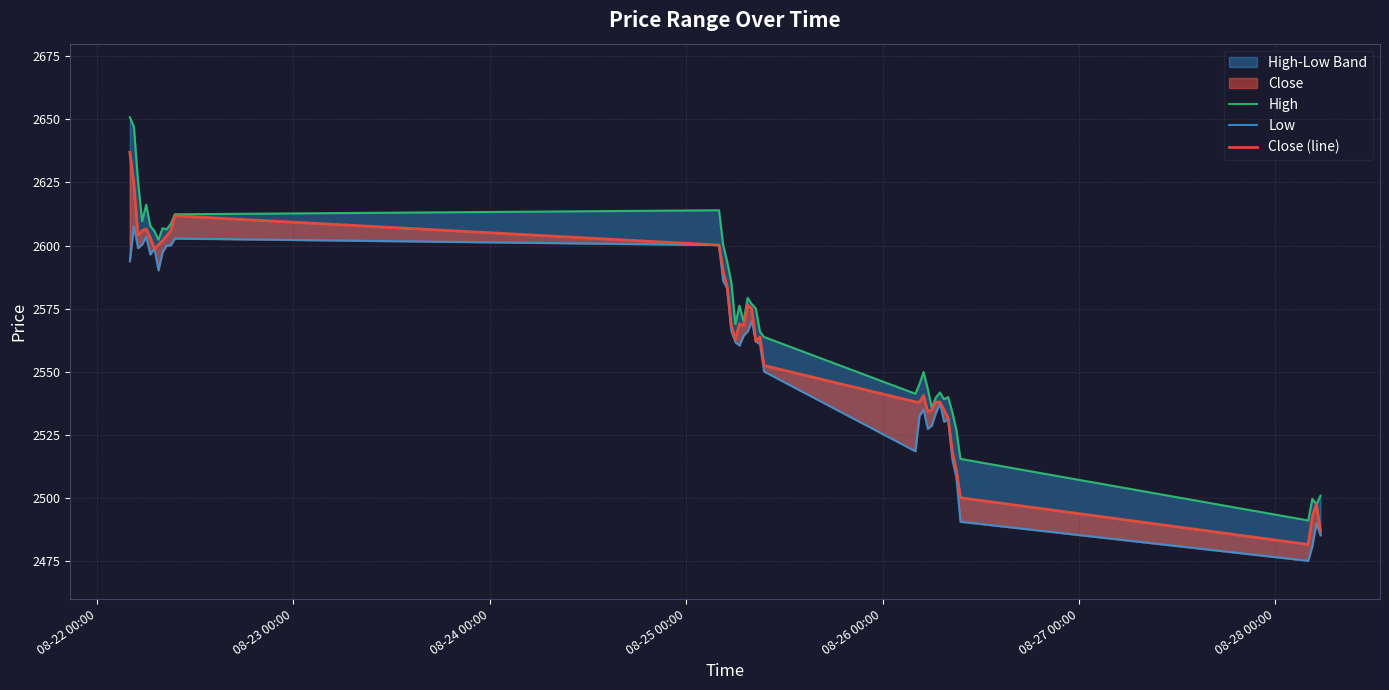

What position from the left is 08-26 00:00?

5